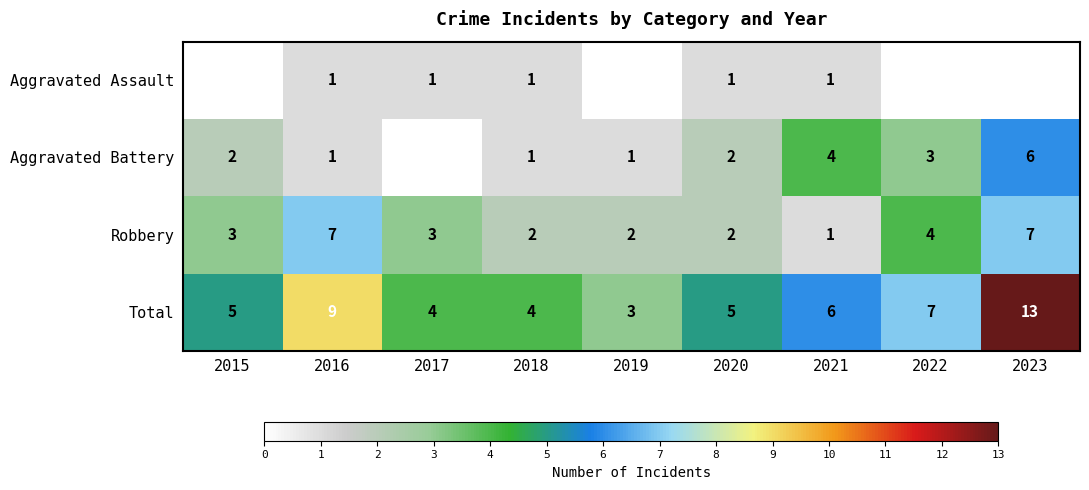

What is the difference between the Total values at 2022 and 2019?

4